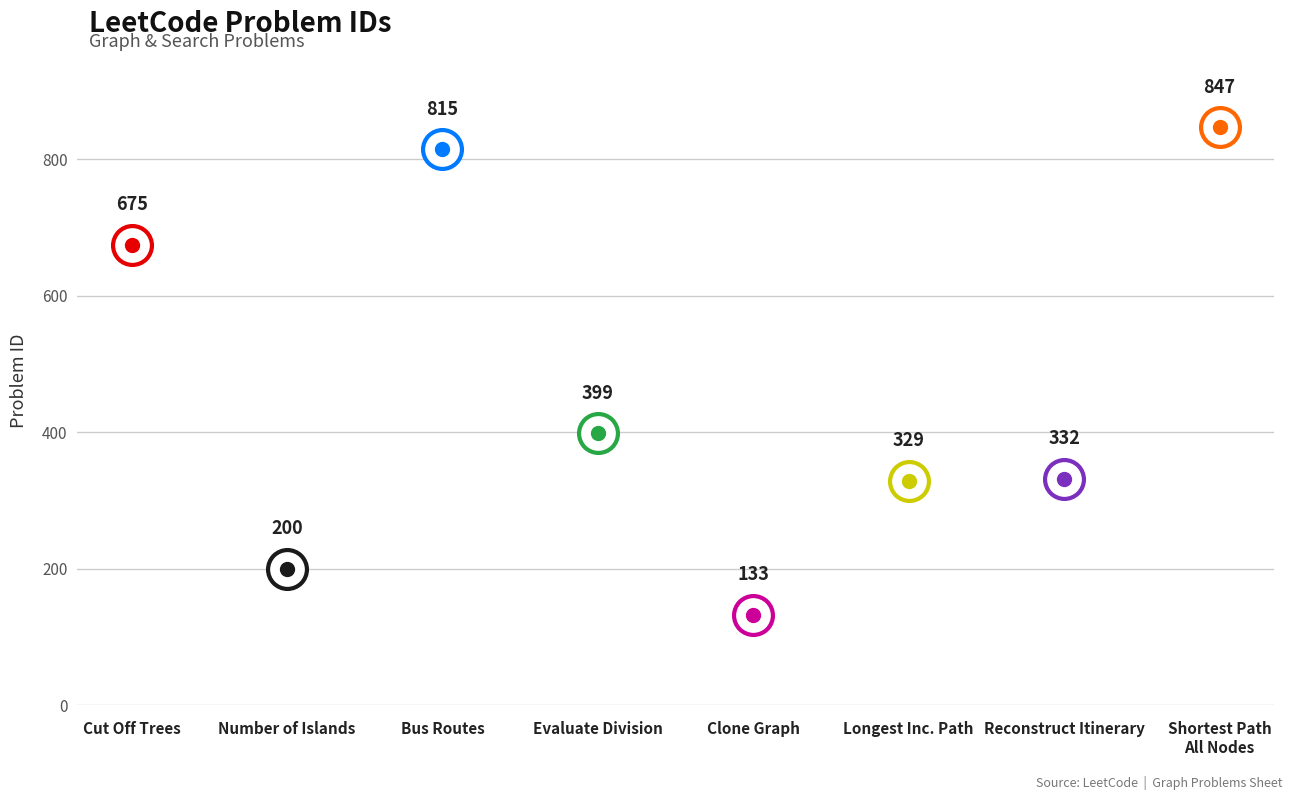

What is the smallest value displayed?

133